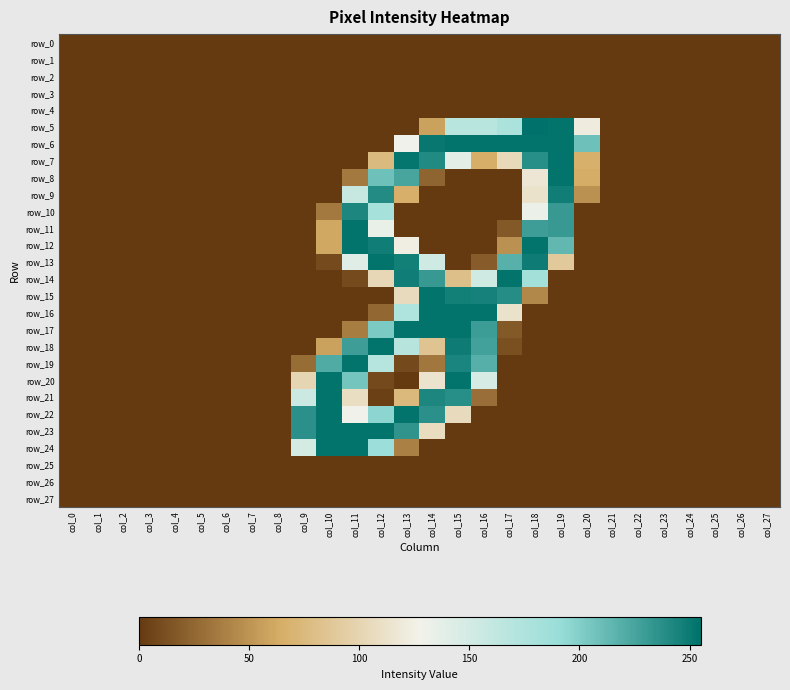

Where is row_23 nearest to the value 127?

col_14